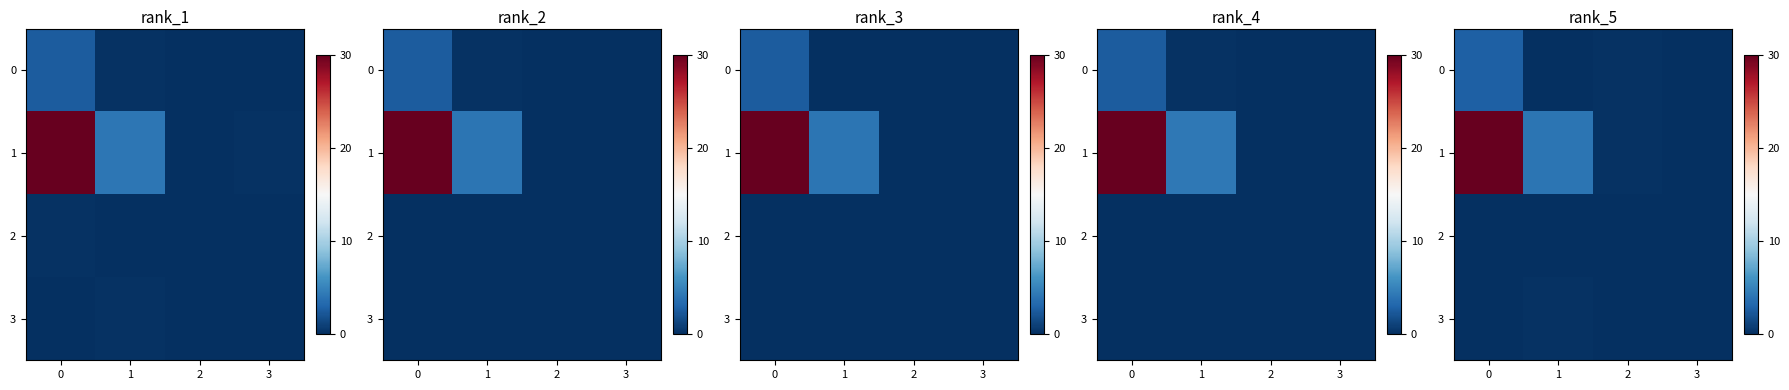

How many distinct data groups are displayed?

4